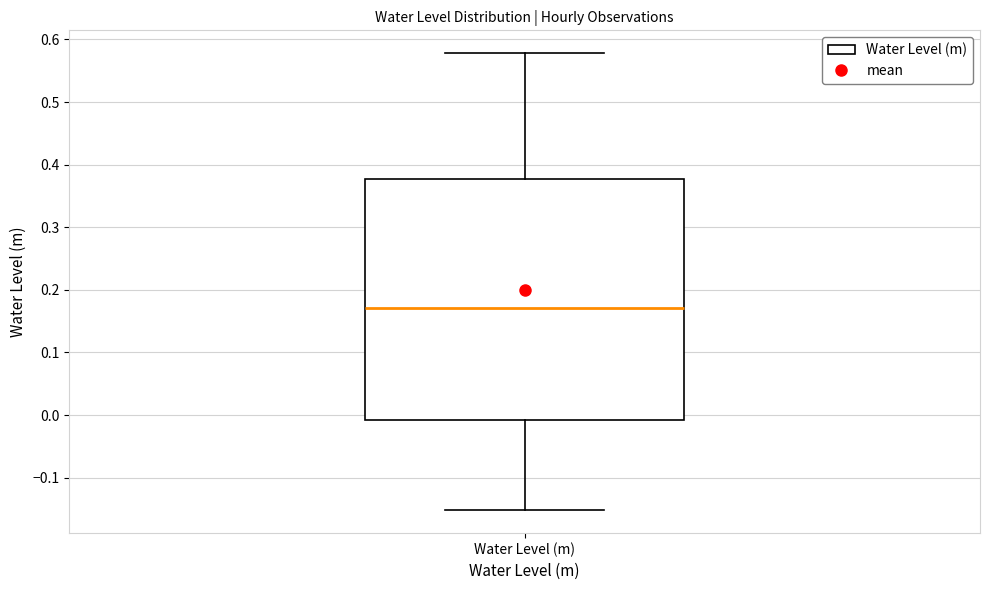

Read this box plot against the y-axis: the position of the median line, the range covered by the box, and the ends of both whiskers. The values are not printed on the chart, so give them approximately, as read against the axis.

median 0.17, box -0.01 to 0.38, whiskers -0.15 to 0.58